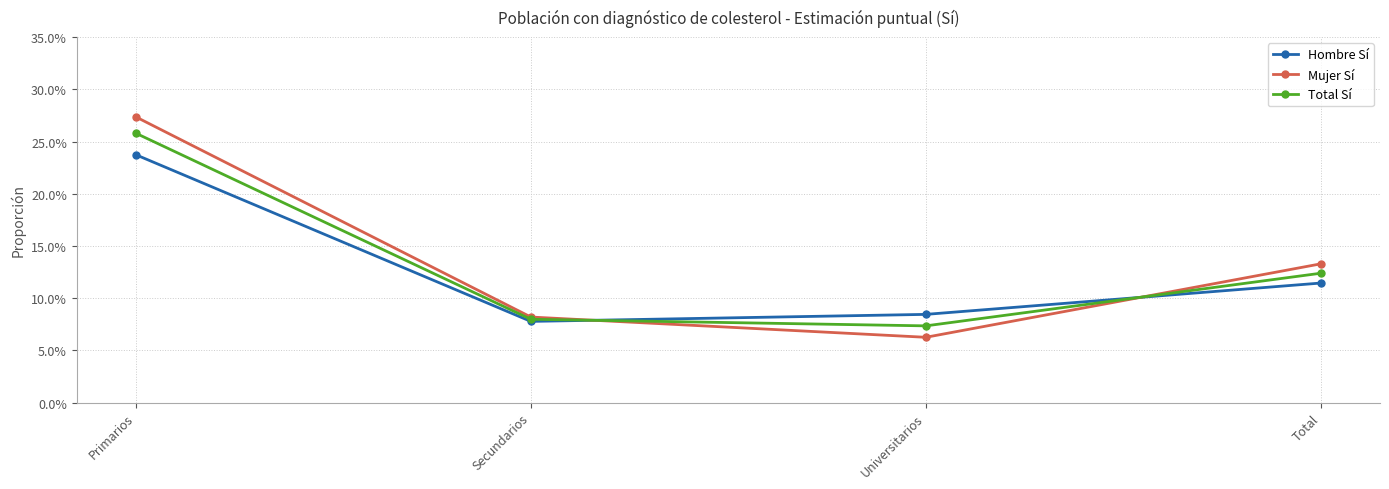

Which category has the lowest value in the Hombre Sí series?

Secundarios